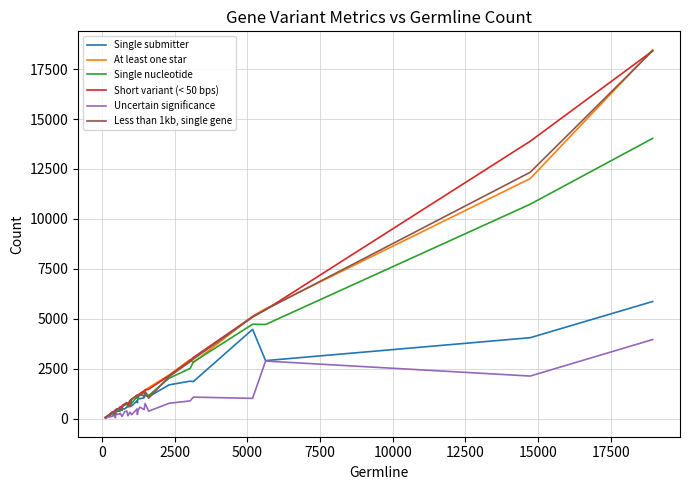

Rank the series by their maximum value, from highest to lowest.

At least one star, Less than 1kb, single gene, Short variant (< 50 bps), Single nucleotide, Single submitter, Uncertain significance